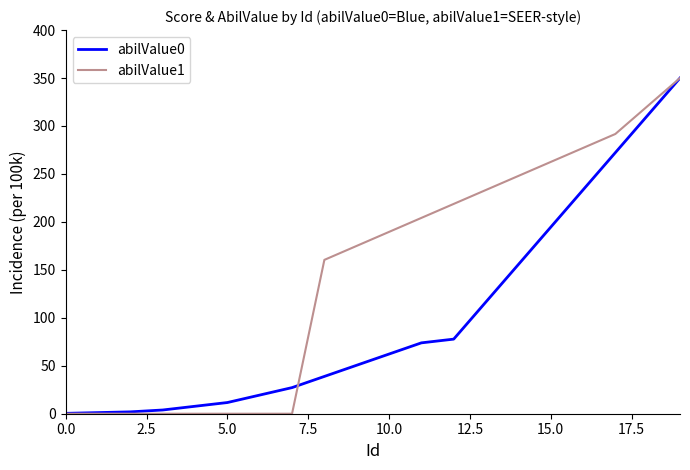

How many categories are shown in the chart?

20